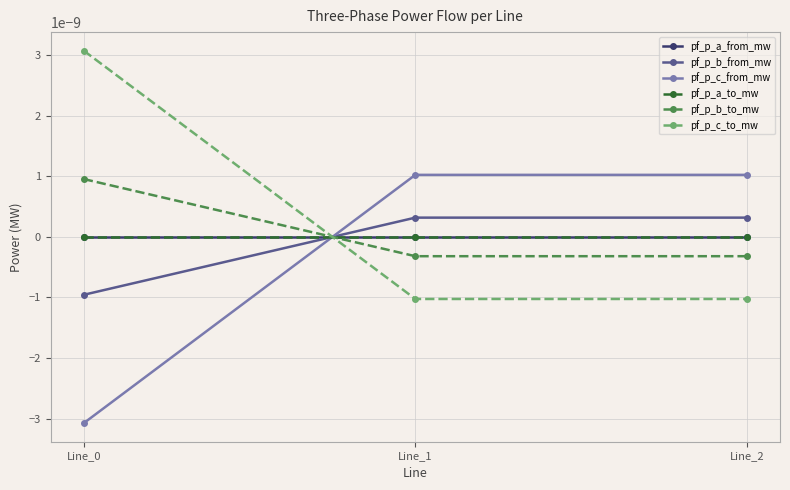

Does the chart have visible grid lines?

Yes